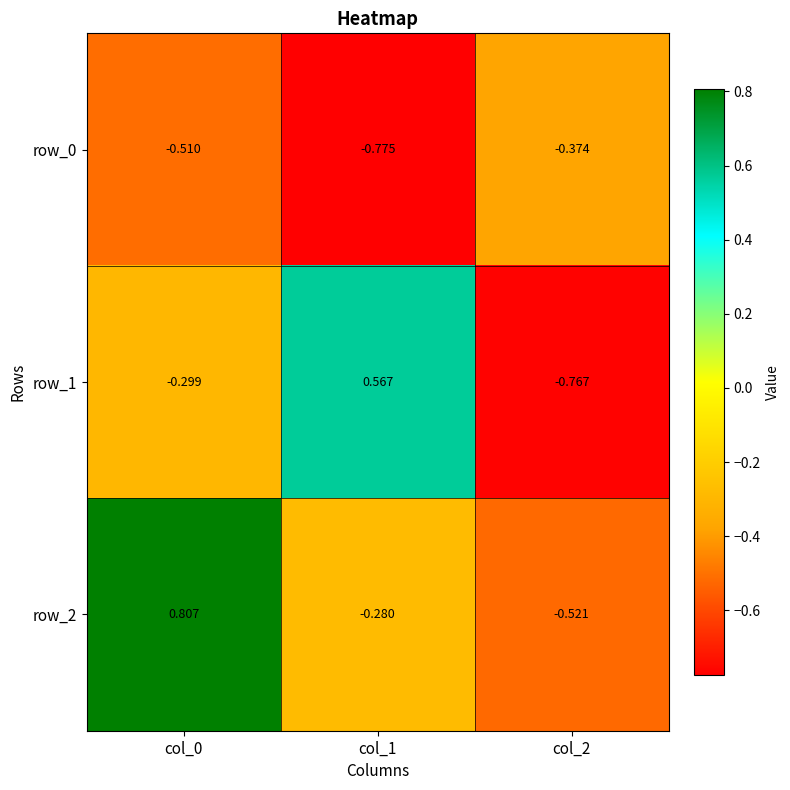

Which series changed the most between col_0 and col_1?

row_2